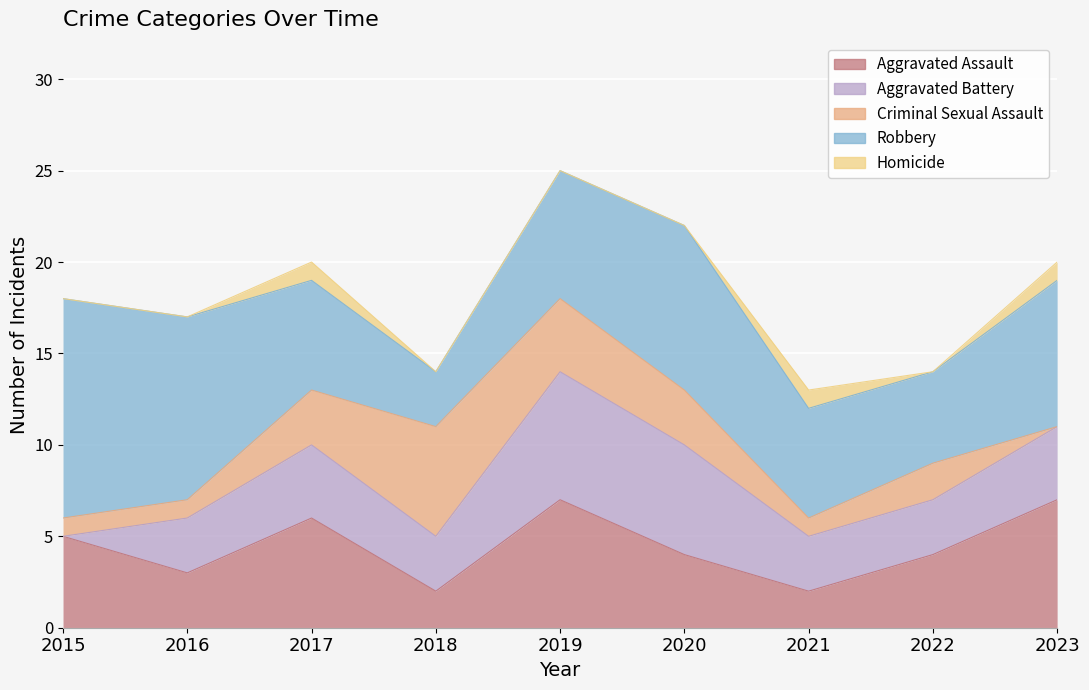

What is the maximum value shown in the chart?

12